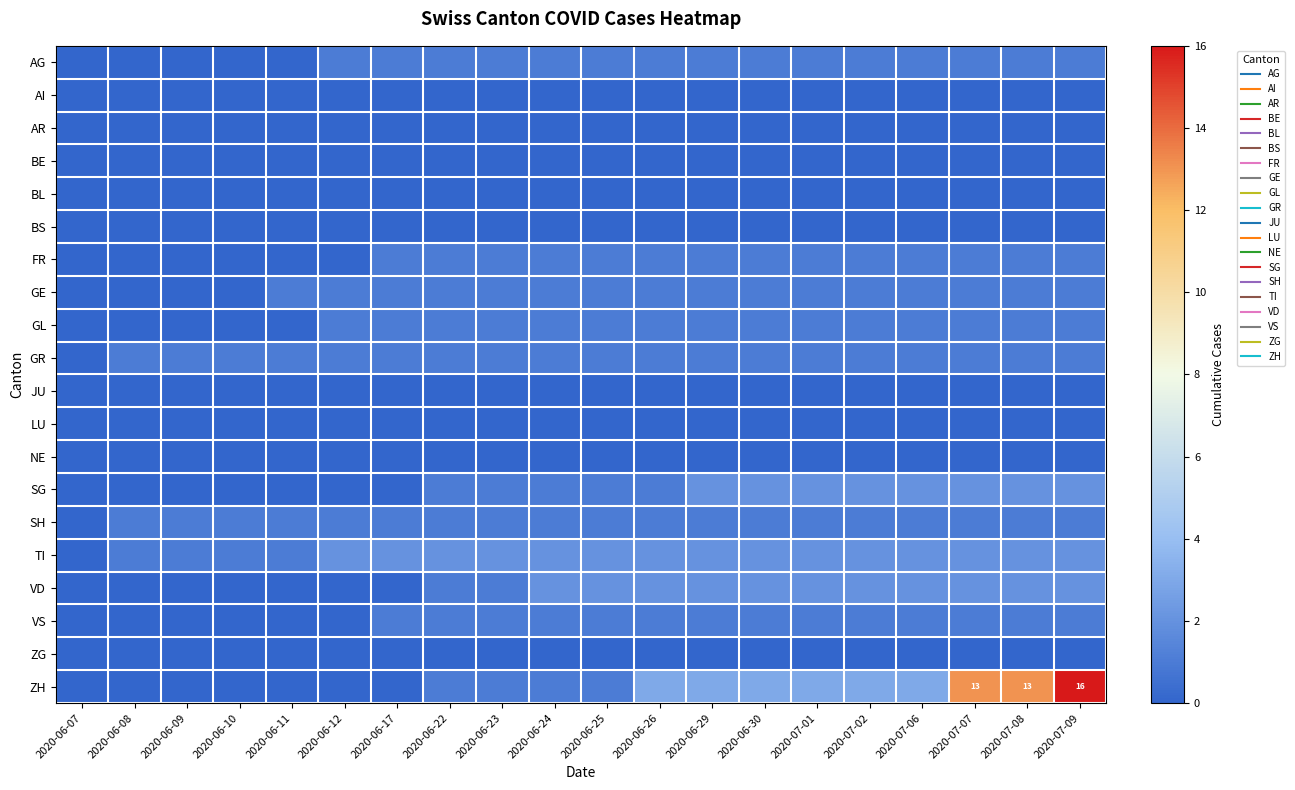

Which has a higher value, 2020-06-25 or 2020-06-09?

2020-06-25